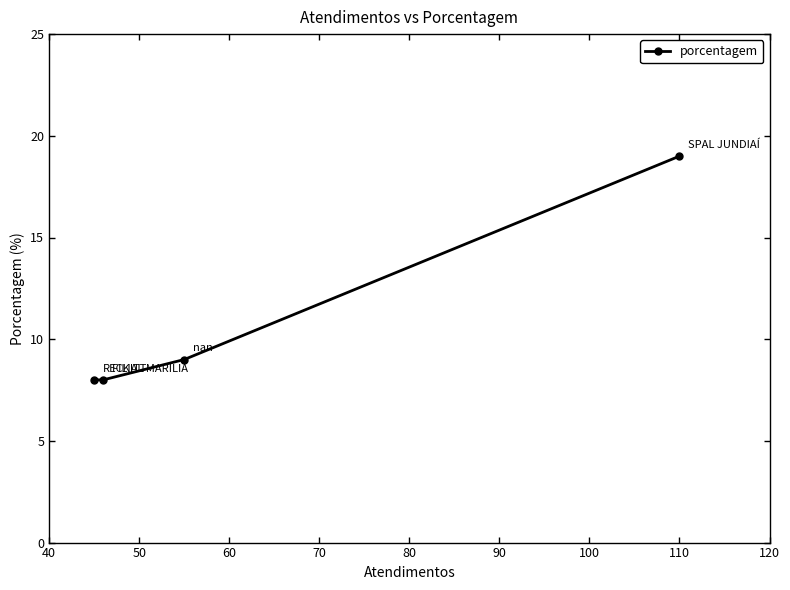

What is the difference between the values at 60 and 50?

1